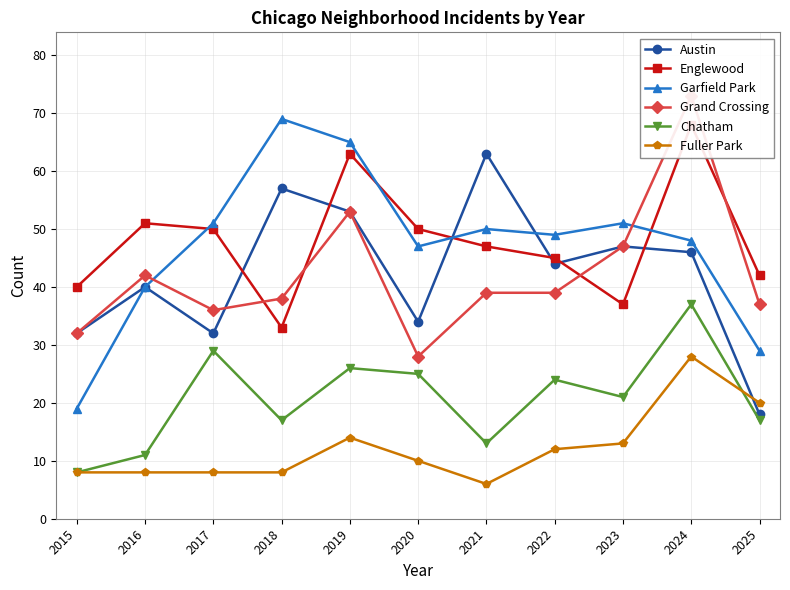

Which has a higher value, 2022 or 2025?

2022